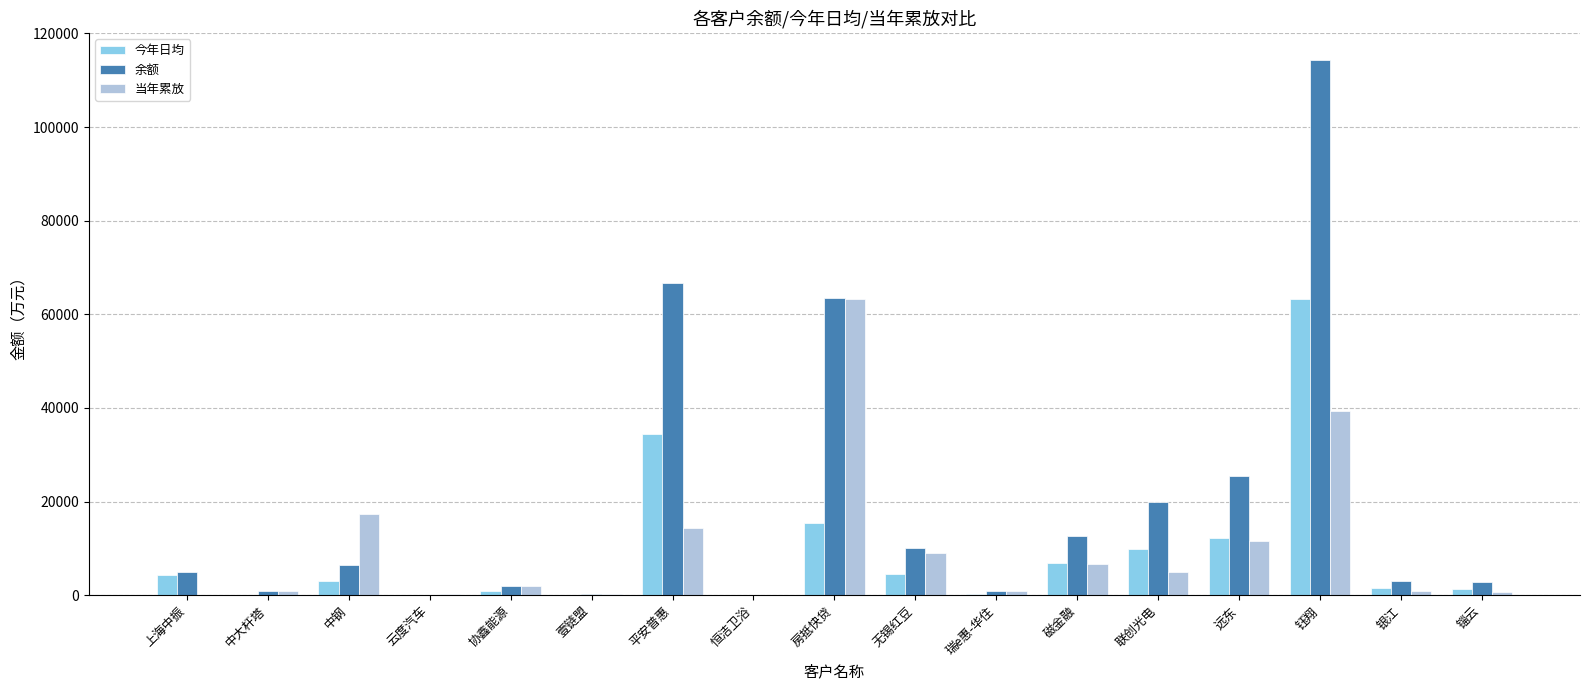

How many groups of bars are there?

17